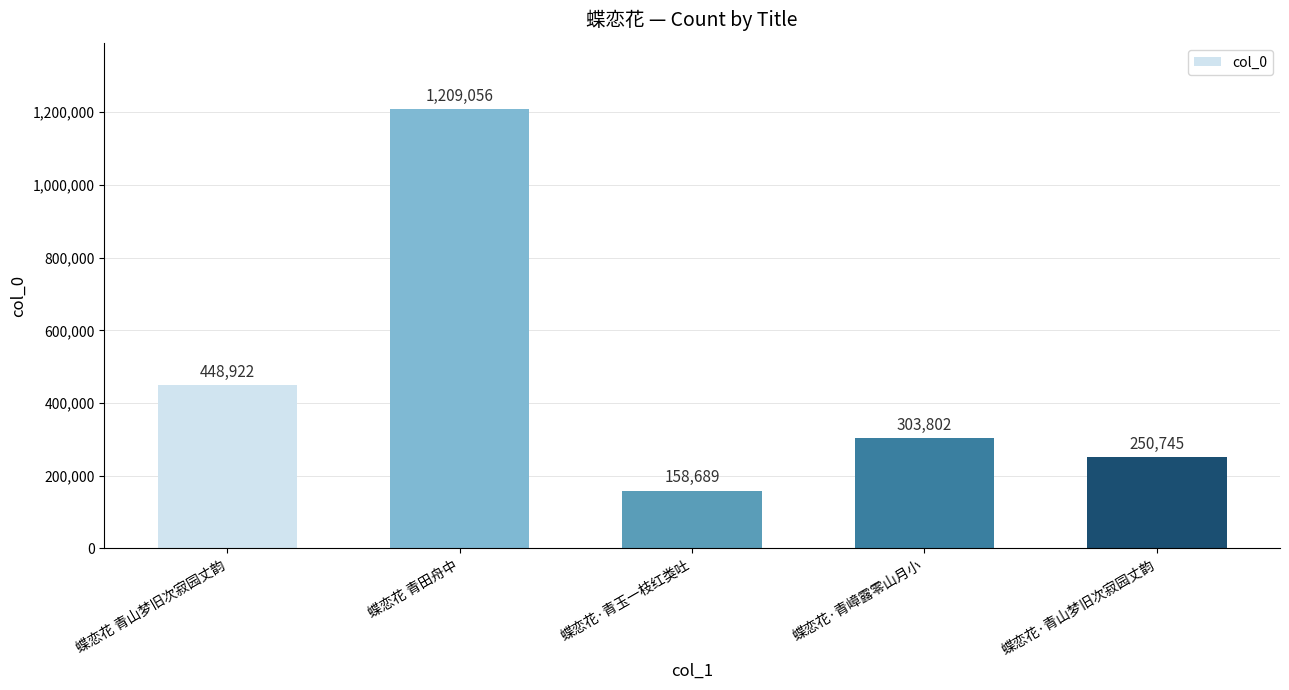

At which label is the value closest to 683872?

蝶恋花 青山梦旧次寂园丈韵